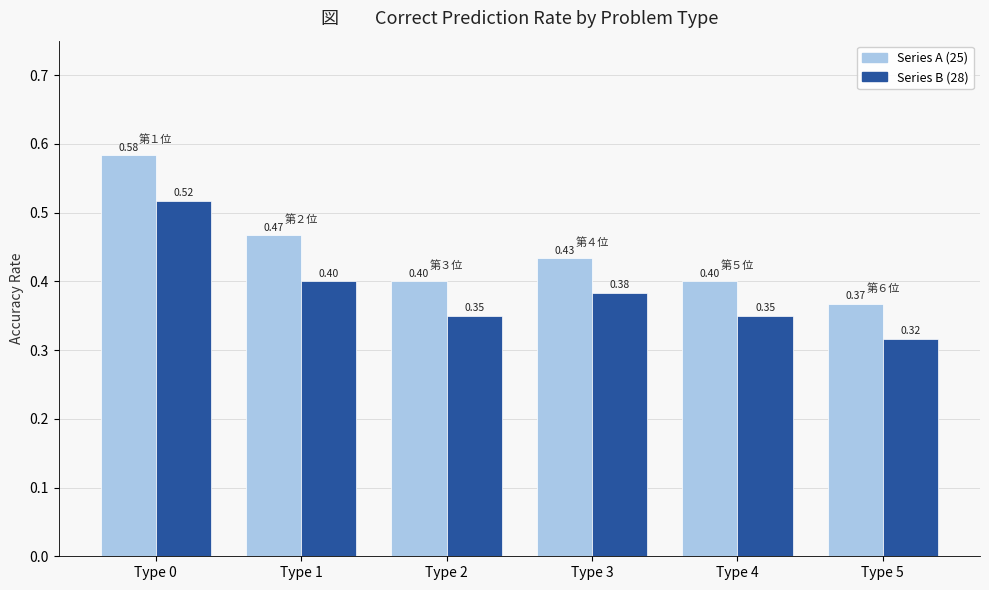

What is the value of the Series A (25) bar at the 4th from the left?

0.4